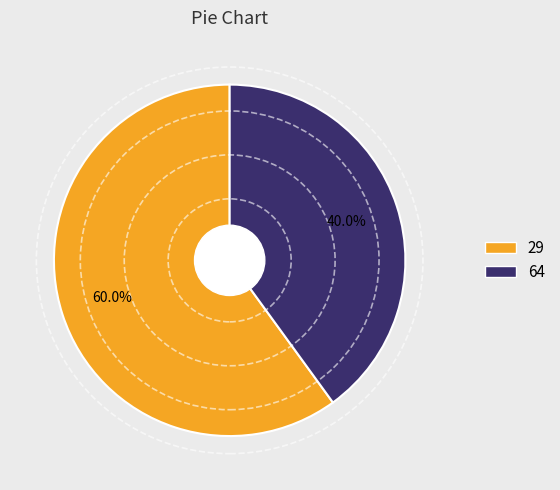

Which has a higher value, 29 or 64?

29